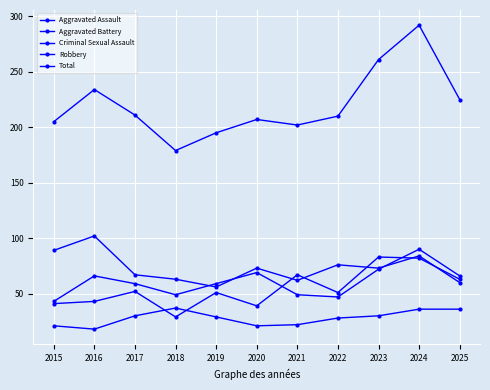

Between 2023 and 2015, which is larger?

2023